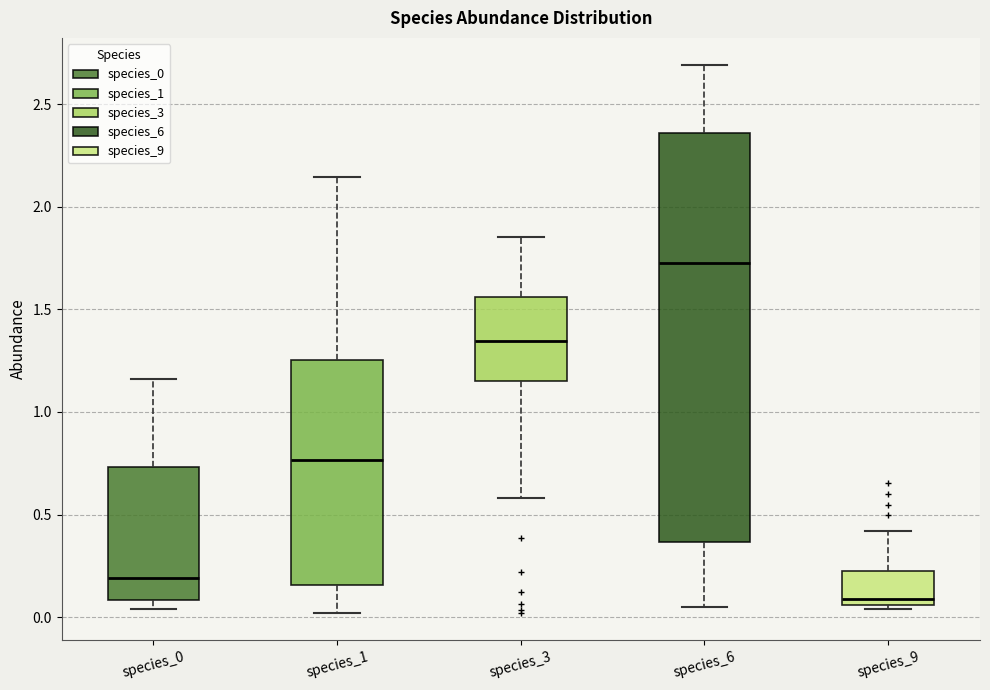

Which box's median line is the lowest?

species_9